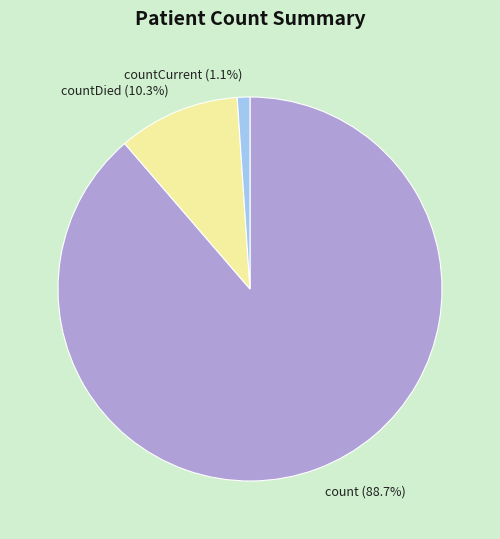

Which has a higher value, count or countCurrent?

count